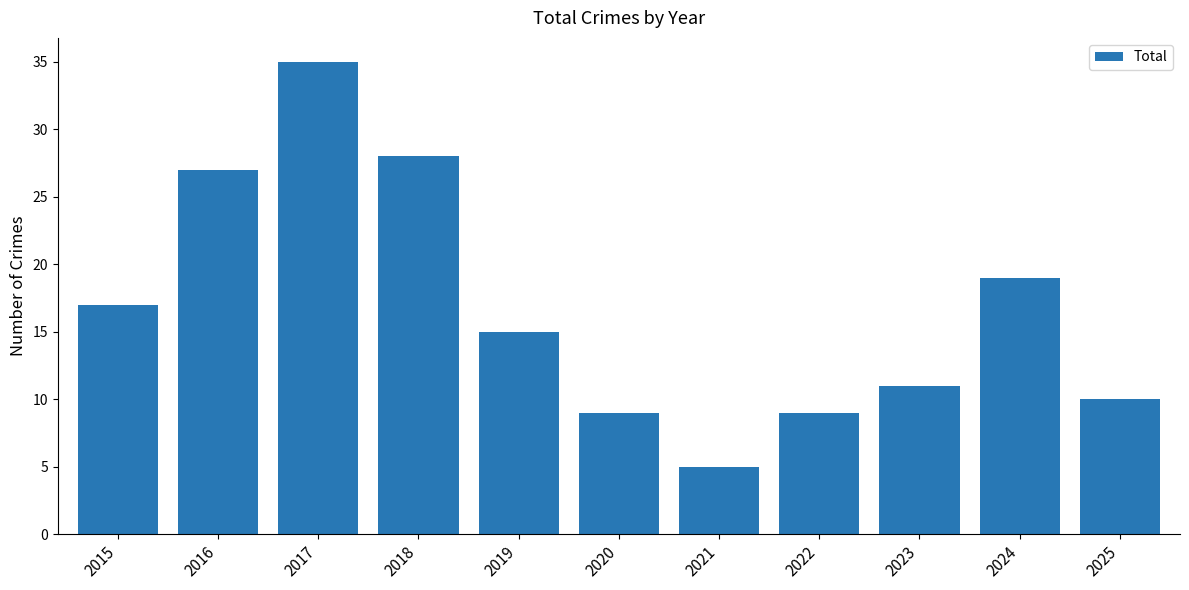

What is the change in value from 2019 to 2020?

-6